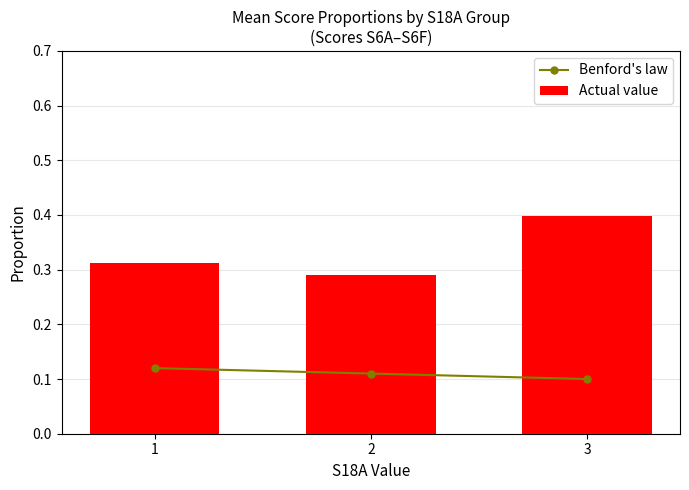

How many Actual value values are between 0 and 1?

3